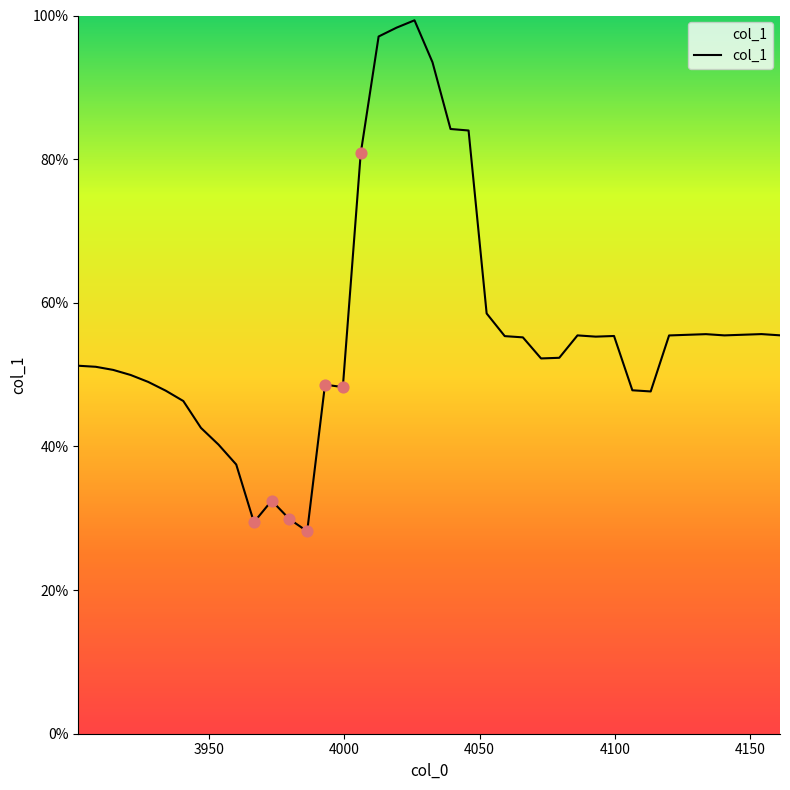

Does the chart have visible grid lines?

No